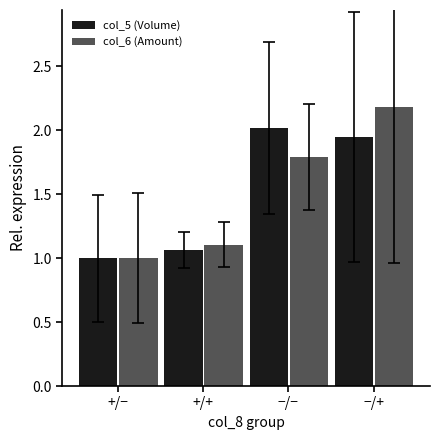

What is the average value of the col_6 (Amount) series?

1.5